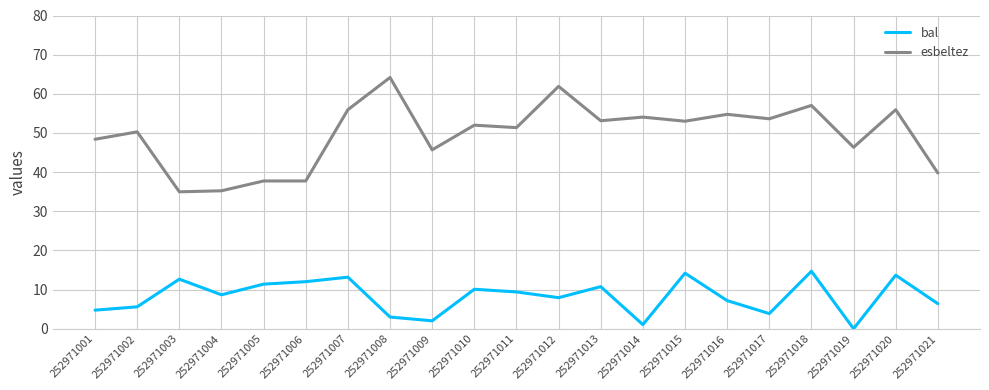

True or false: bal and esbeltez intersect in this chart.

False